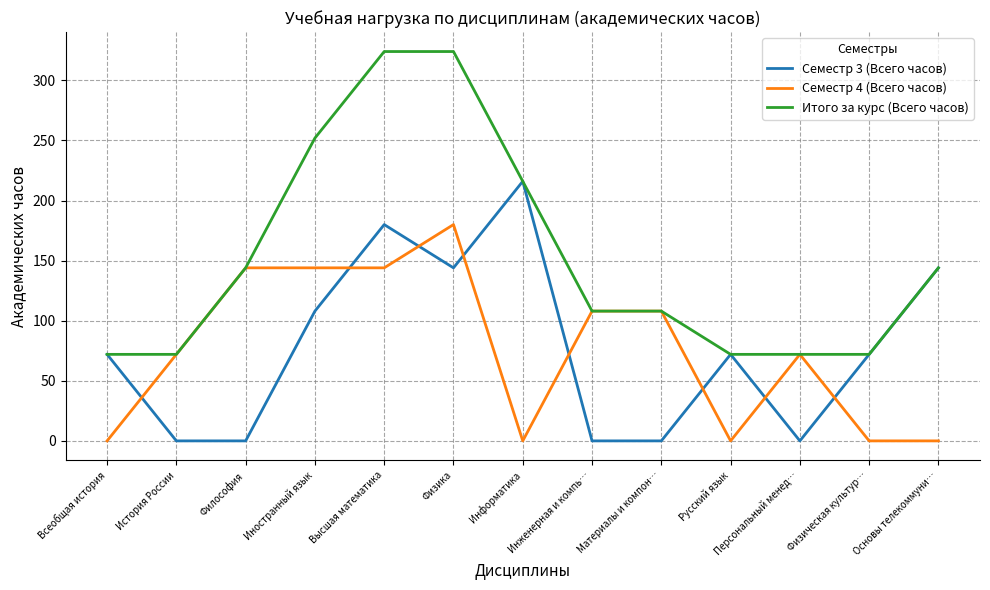

What position from the right is Иностранный язык?

10